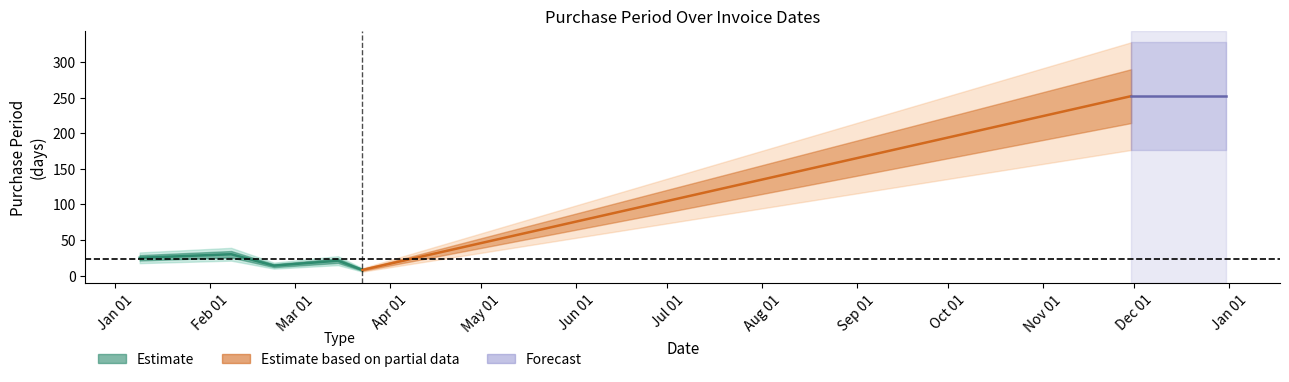

How many interior local peaks (higher than both neighbors) does the data have?

2